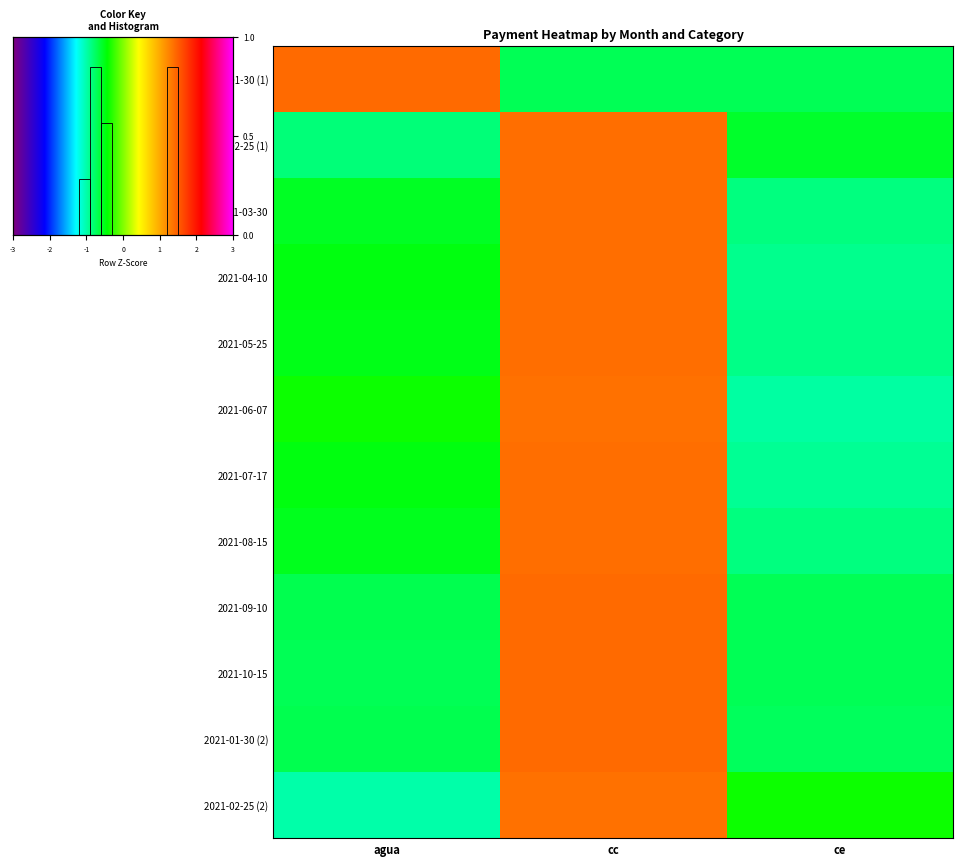

What is the difference between the maximum and minimum values in the 2021-02-25 (1) series?

2.2